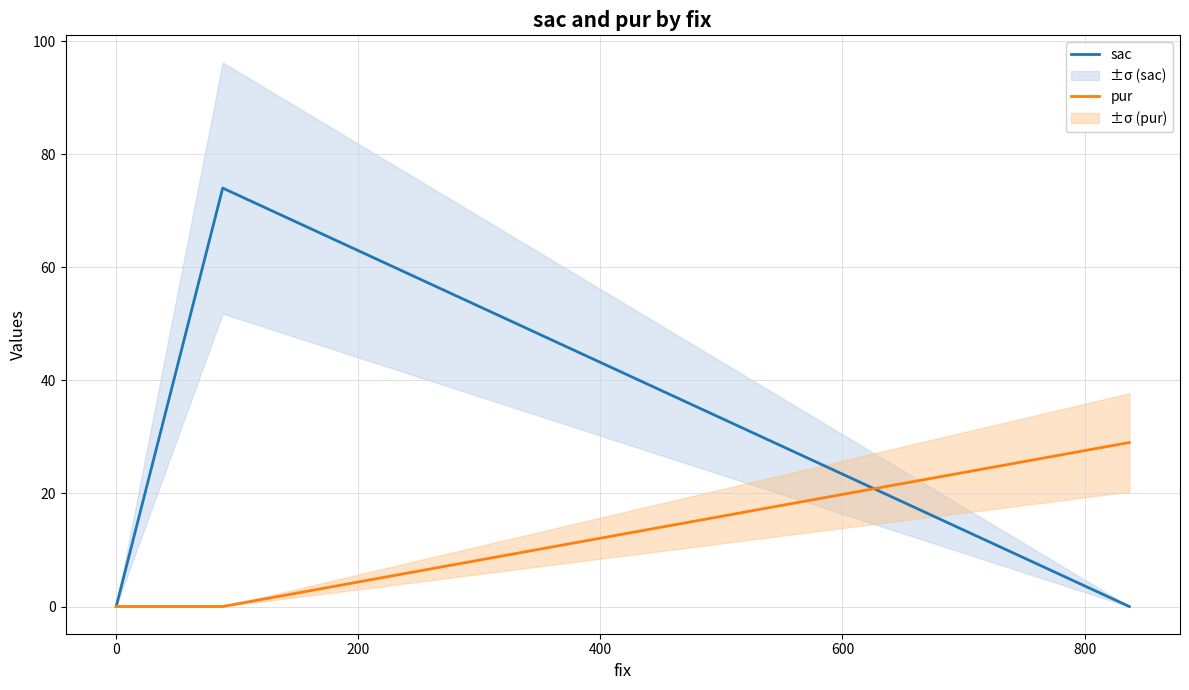

How many data points in pur are above 0?

1